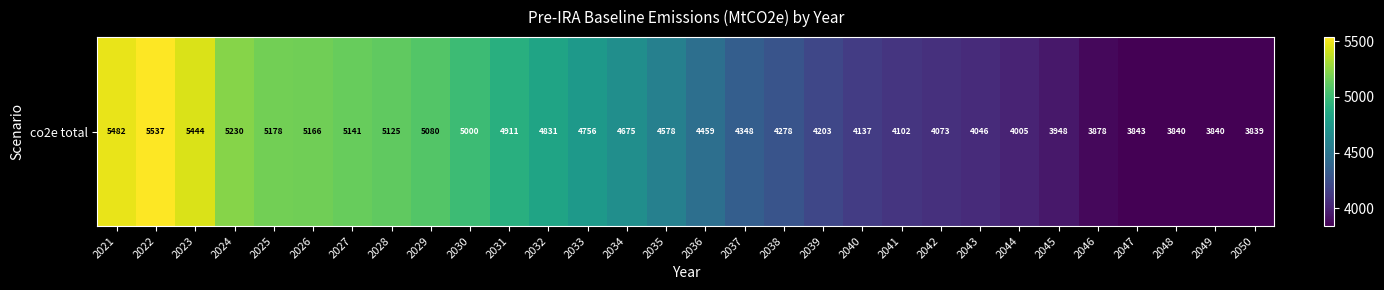

What is the maximum value shown in the chart?

5537.4